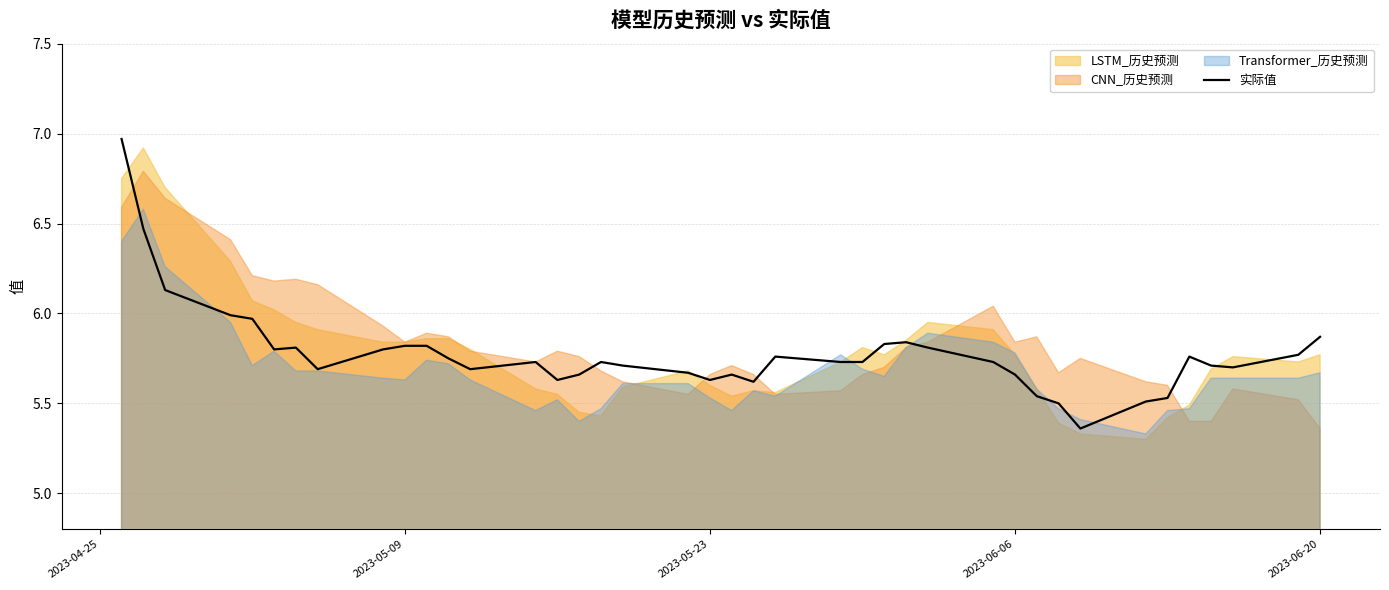

What is the difference between the second highest and second lowest values?

1.0